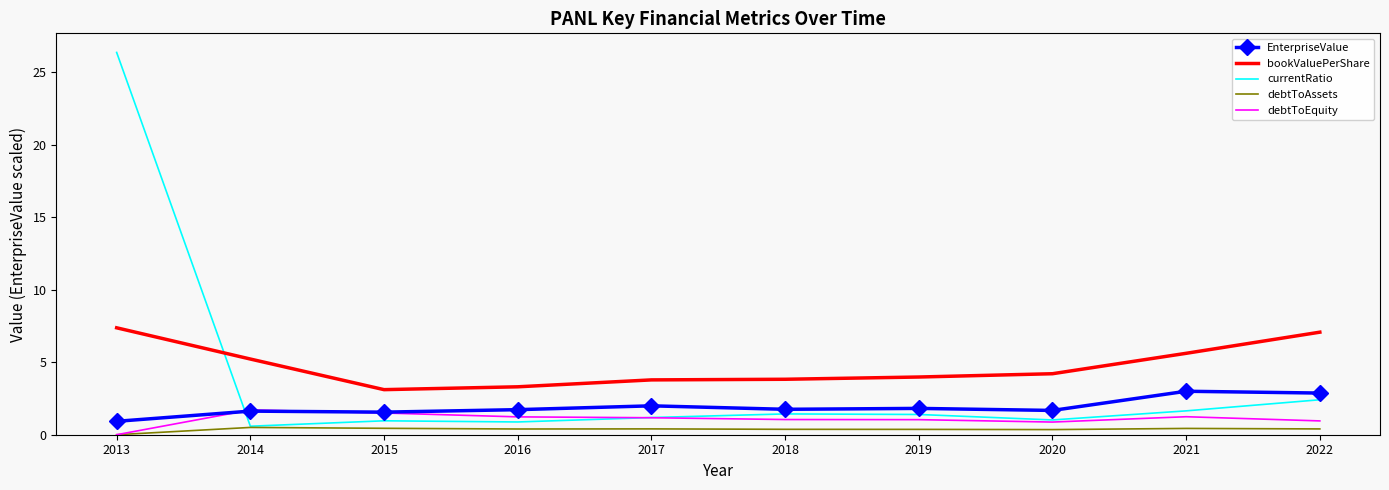

Which series has the widest spread of values?

currentRatio